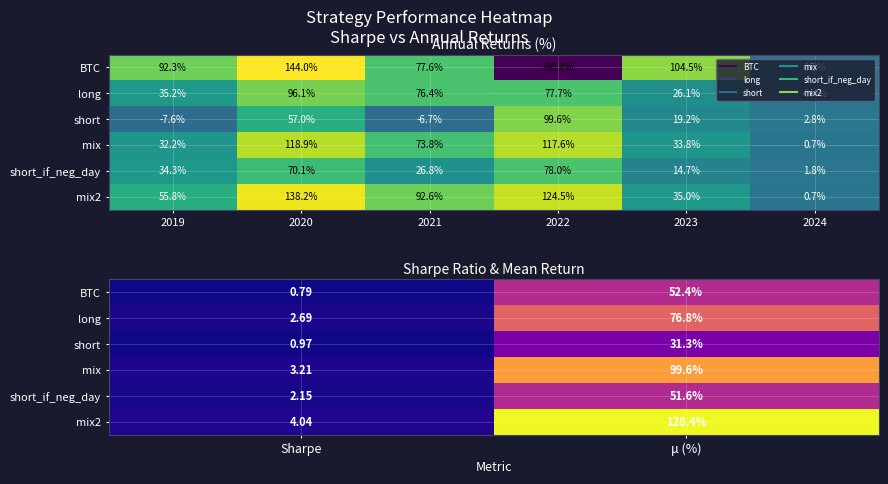

Which category has the highest value in the mix series?

μ (%)